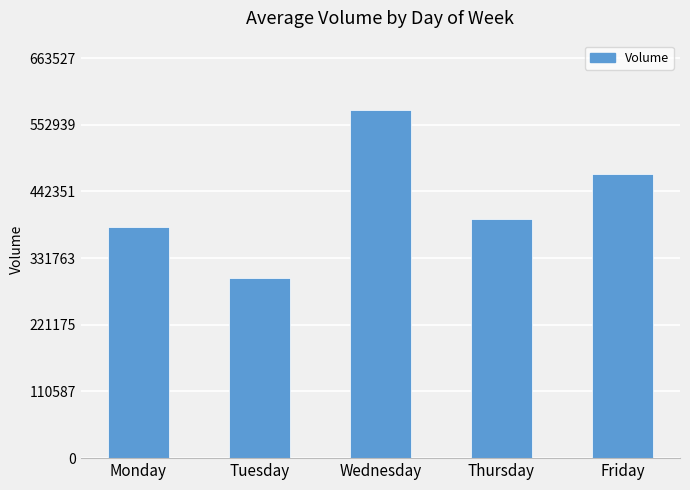

What is the change in value from Tuesday to Thursday?

+97894